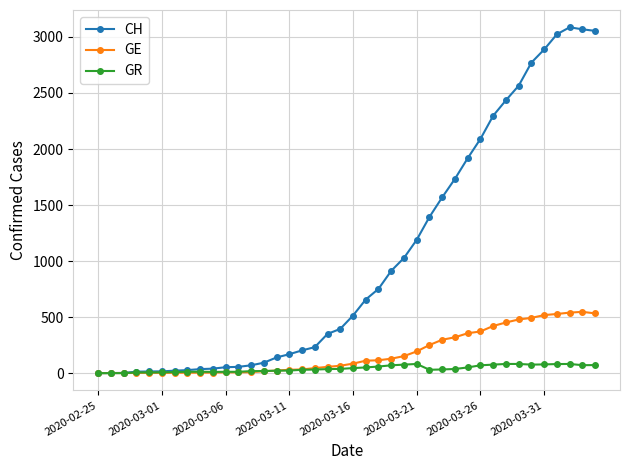

True or false: GR has more than 2 interior local peaks.

True